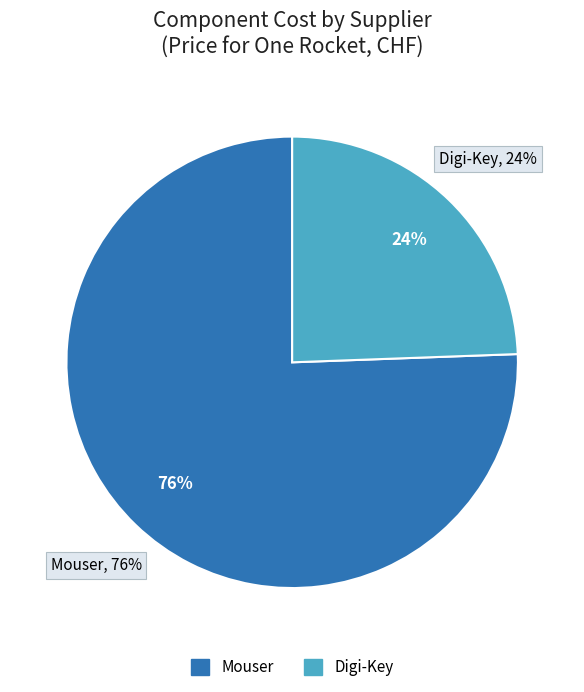

Is Mouser the majority of the pie?

Yes